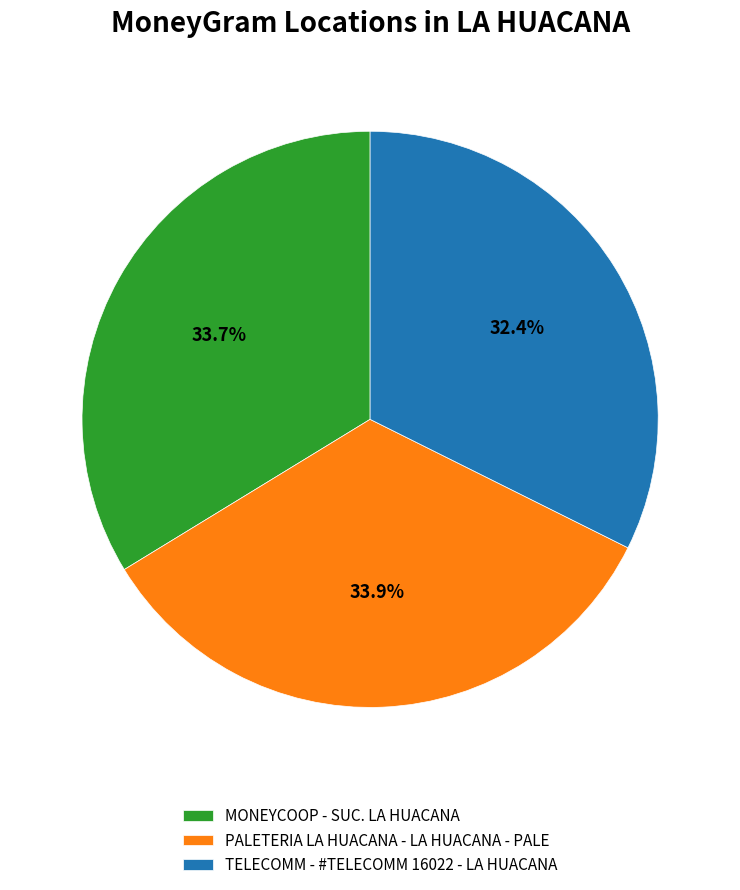

To the nearest percent, what is the difference between the largest and smallest slice percentages?

2%